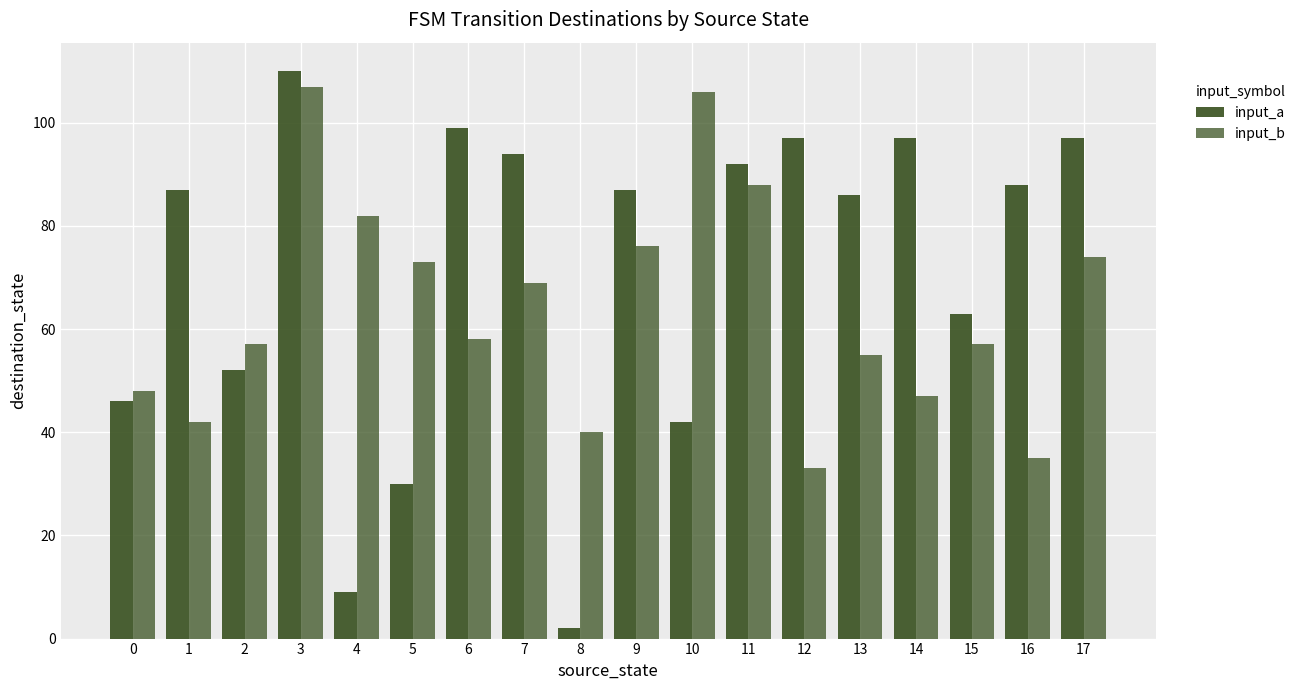

How many series are shown in this chart?

2